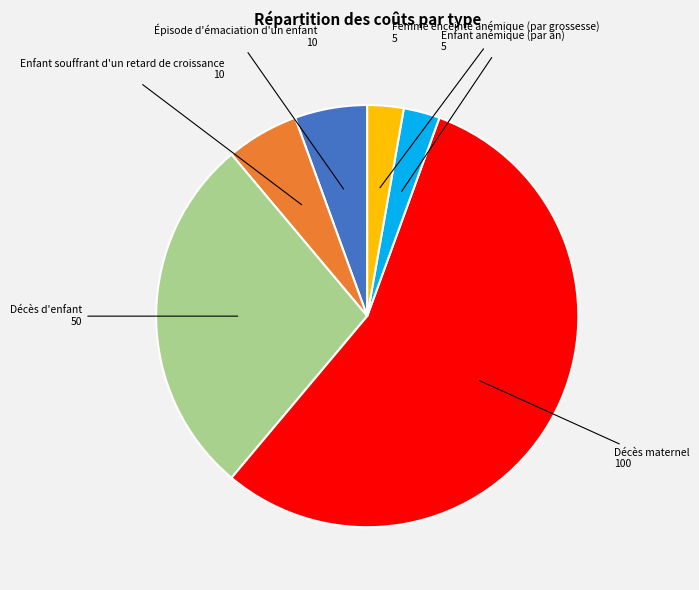

Which slice is the largest?

Décès maternel